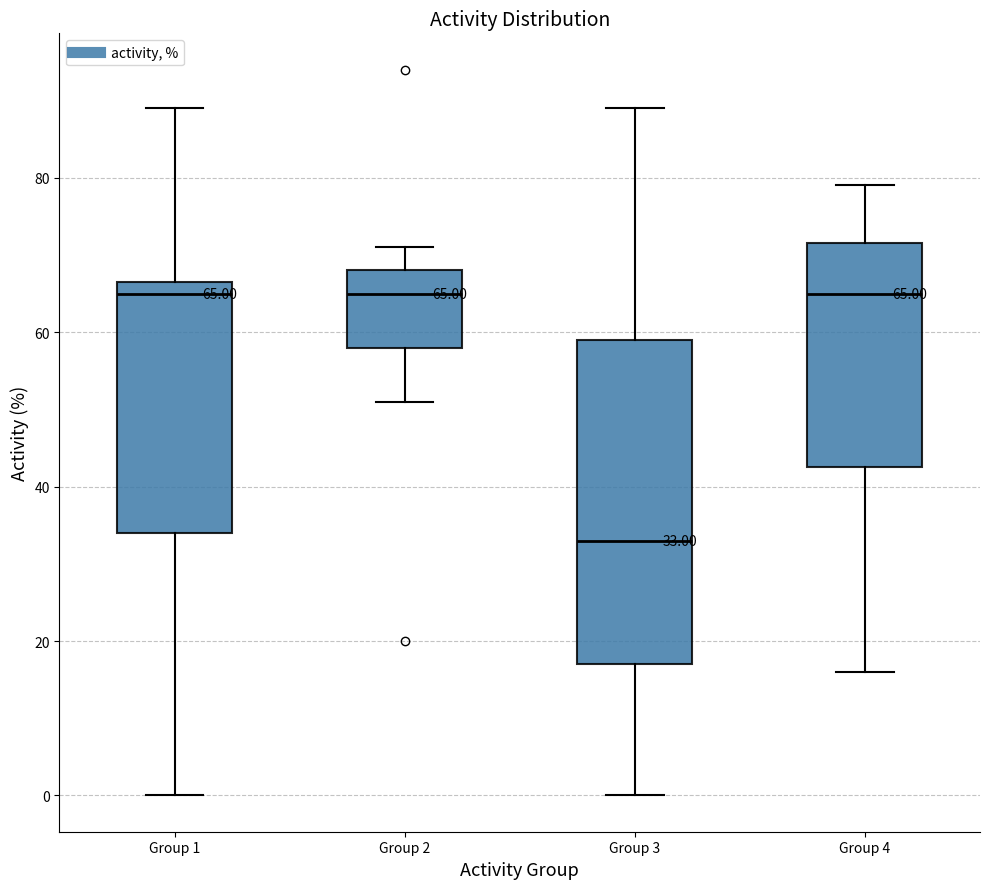

Comparing the boxes themselves (not the whiskers), which one is the tallest?

Group 3